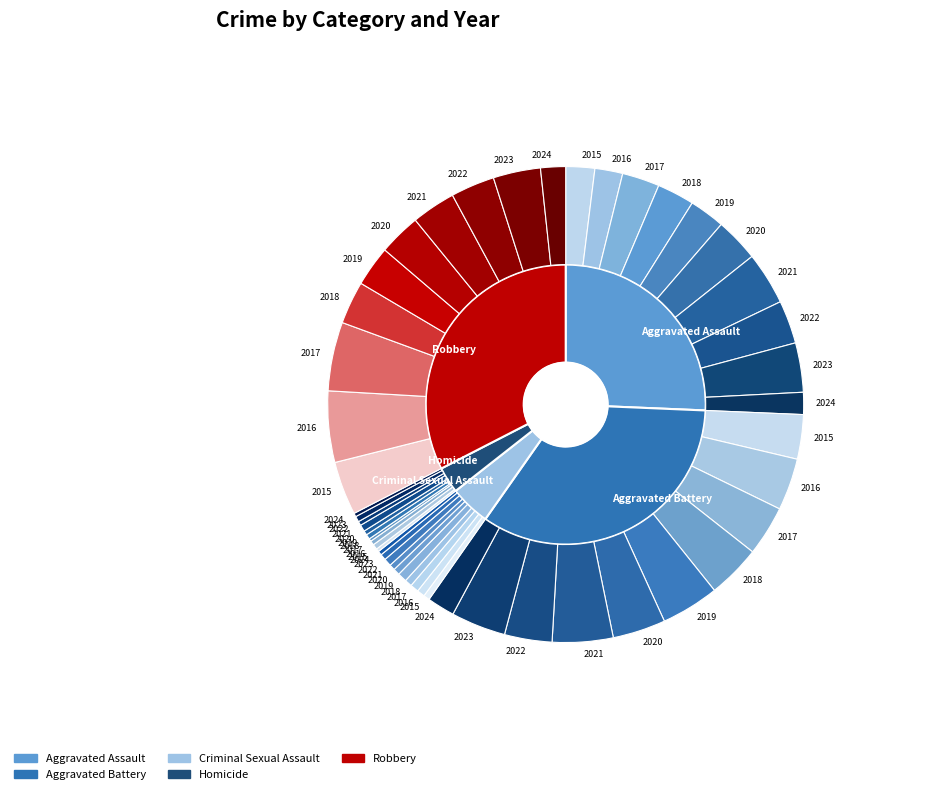

Which series has the largest range (max minus min)?

Robbery